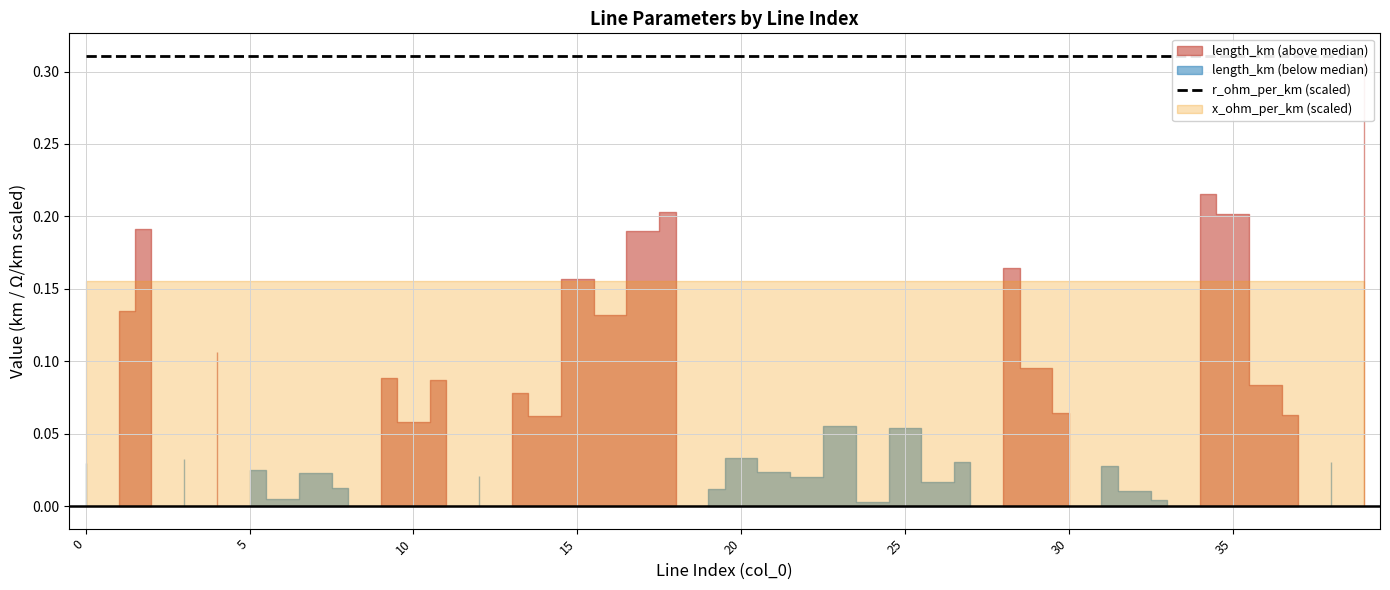

Between 26 and 12, which is larger?

12